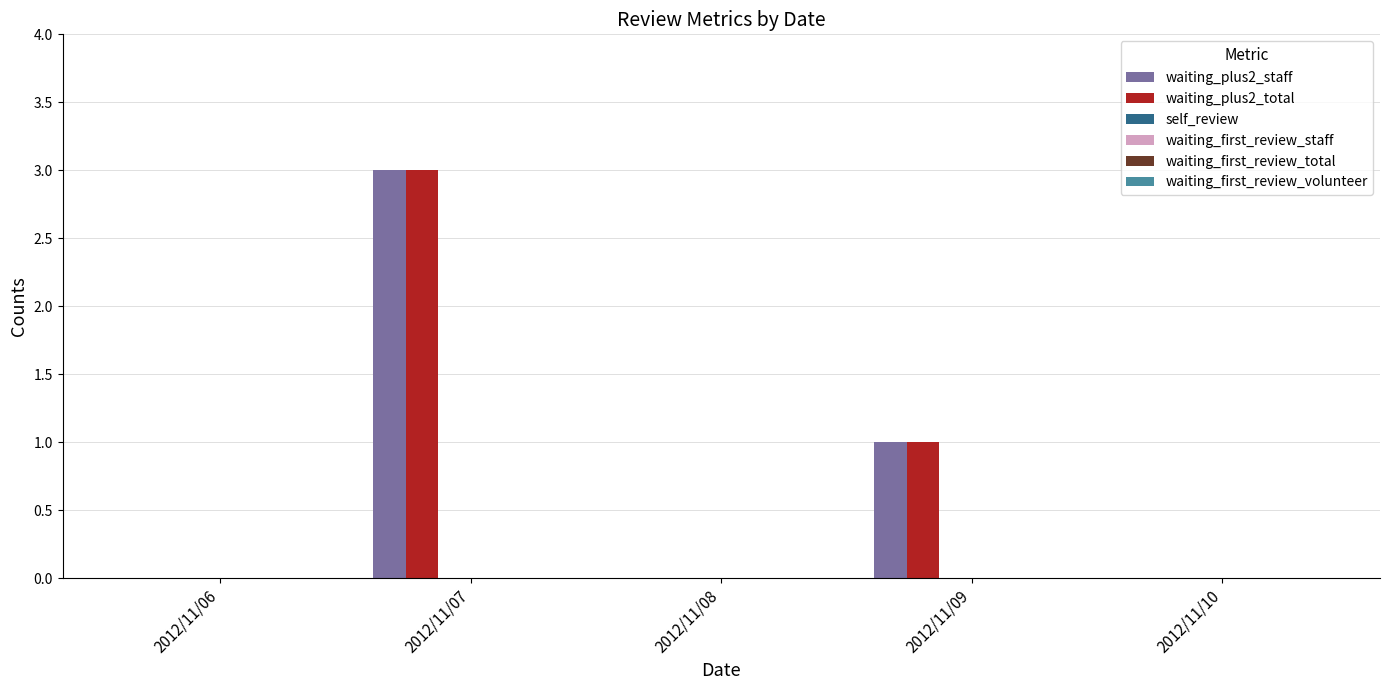

What is the maximum value shown in the chart?

3